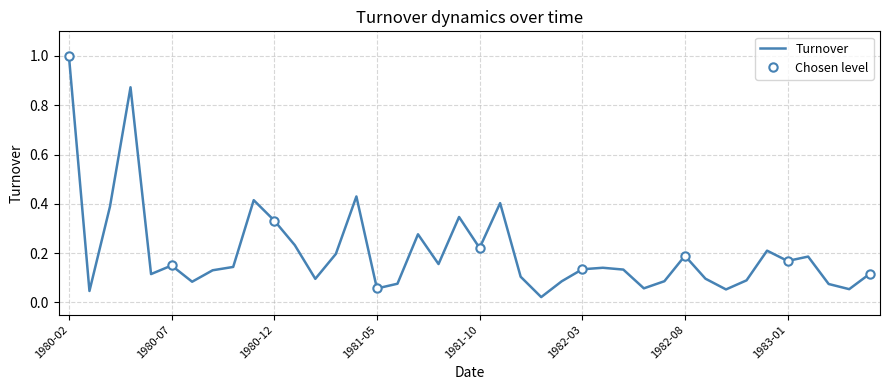

Rank the categories by value from highest to lowest.

1980-02, 1980-05, 1981-04, 1980-11, 1981-11, 1980-04, 1981-09, 1980-12, 1981-07, 1981-01, 1981-10, 1982-12, 1981-03, 1982-08, 1983-02, 1983-01, 1981-08, 1980-07, 1980-10, 1982-04, 1982-03, 1982-05, 1980-09, 1983-05, 1980-06, 1981-12, 1982-09, 1981-02, 1982-11, 1982-07, 1982-02, 1980-08, 1981-06, 1983-03, 1982-06, 1981-05, 1983-04, 1982-10, 1980-03, 1982-01